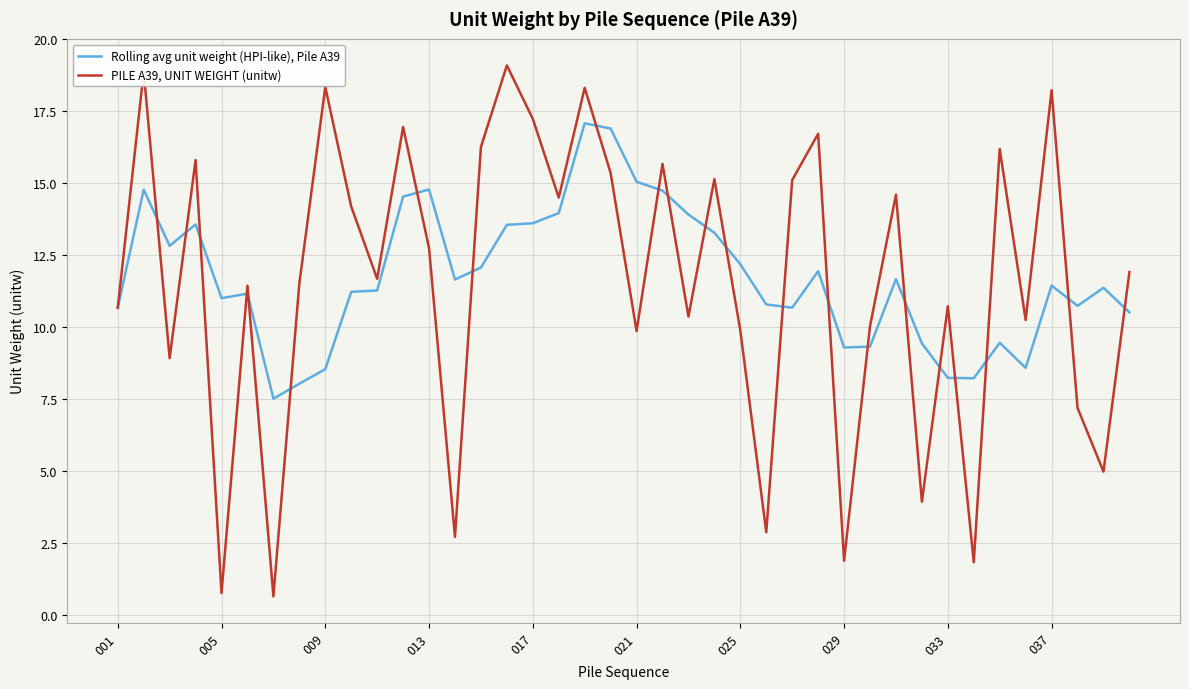

Which series has the widest spread of values?

PILE A39, UNIT WEIGHT (unitw)